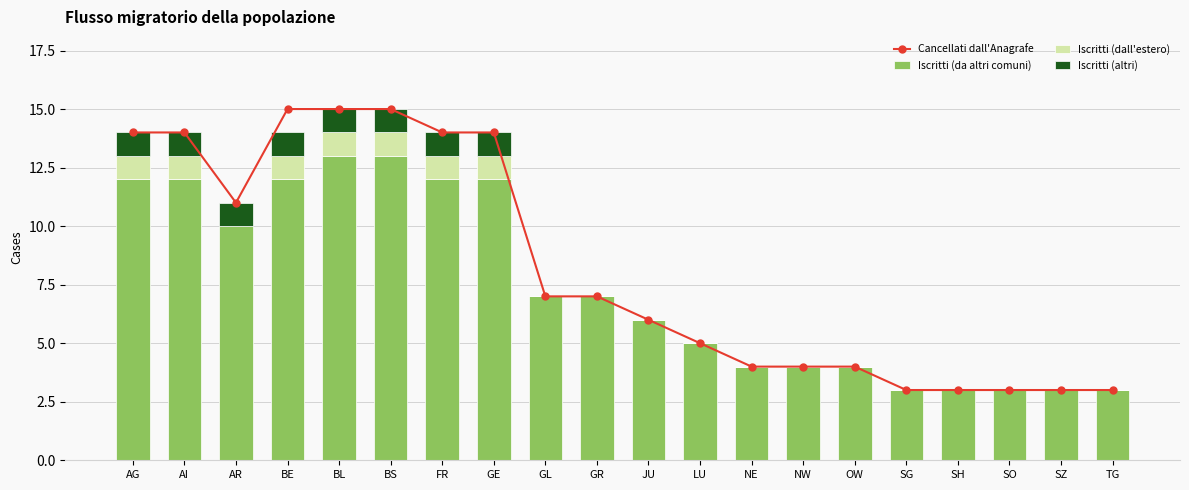

Is the value of Iscritti (da altri comuni) at AG greater than the value of Iscritti (altri) at GE?

Yes